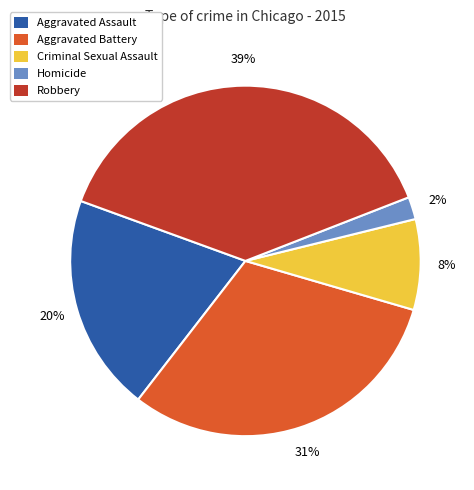

What is the smallest slice in the pie chart?

Homicide